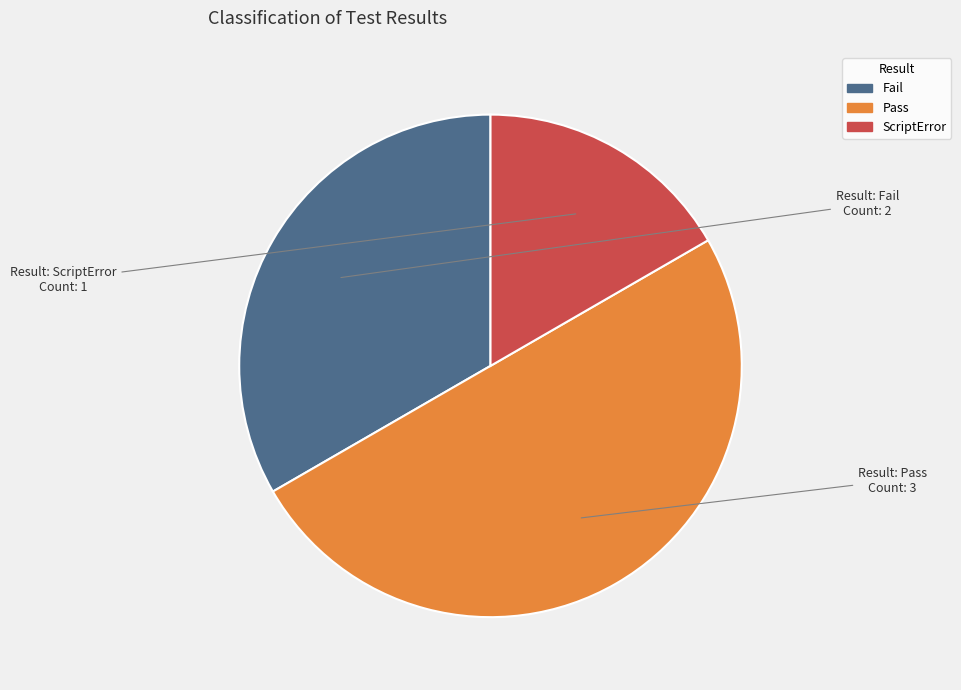

Between ScriptError and Pass, which is larger?

Pass